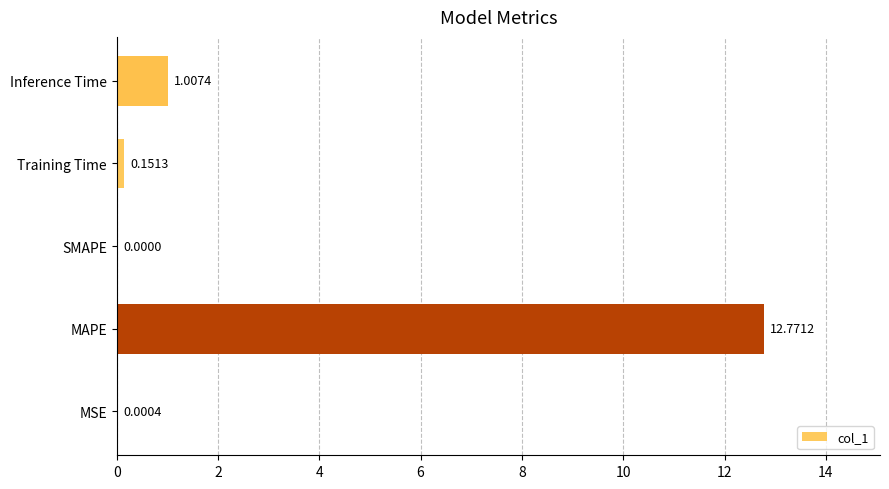

What is the sum of all values?

13.9